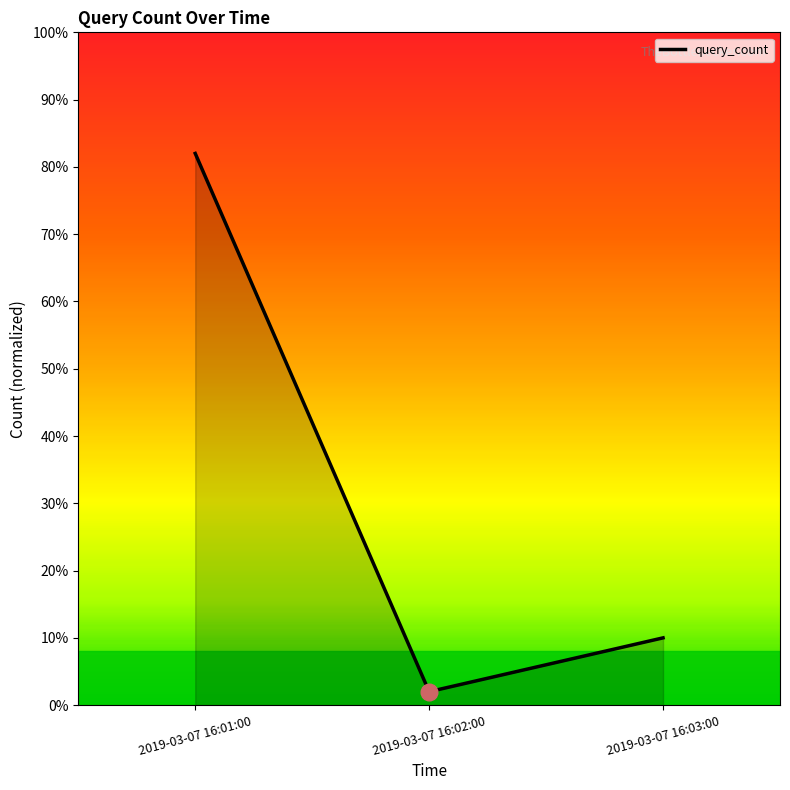

What is the average value?

31